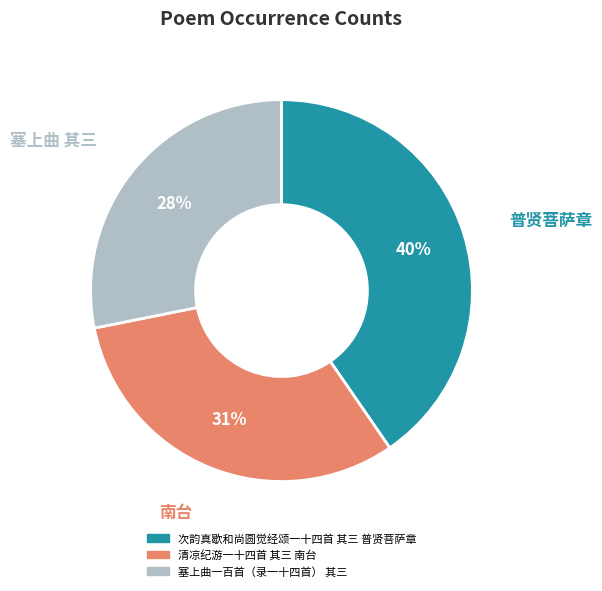

What percentage is the 塞上曲一百首（录一十四首） 其三 slice, to the nearest percent?

28%